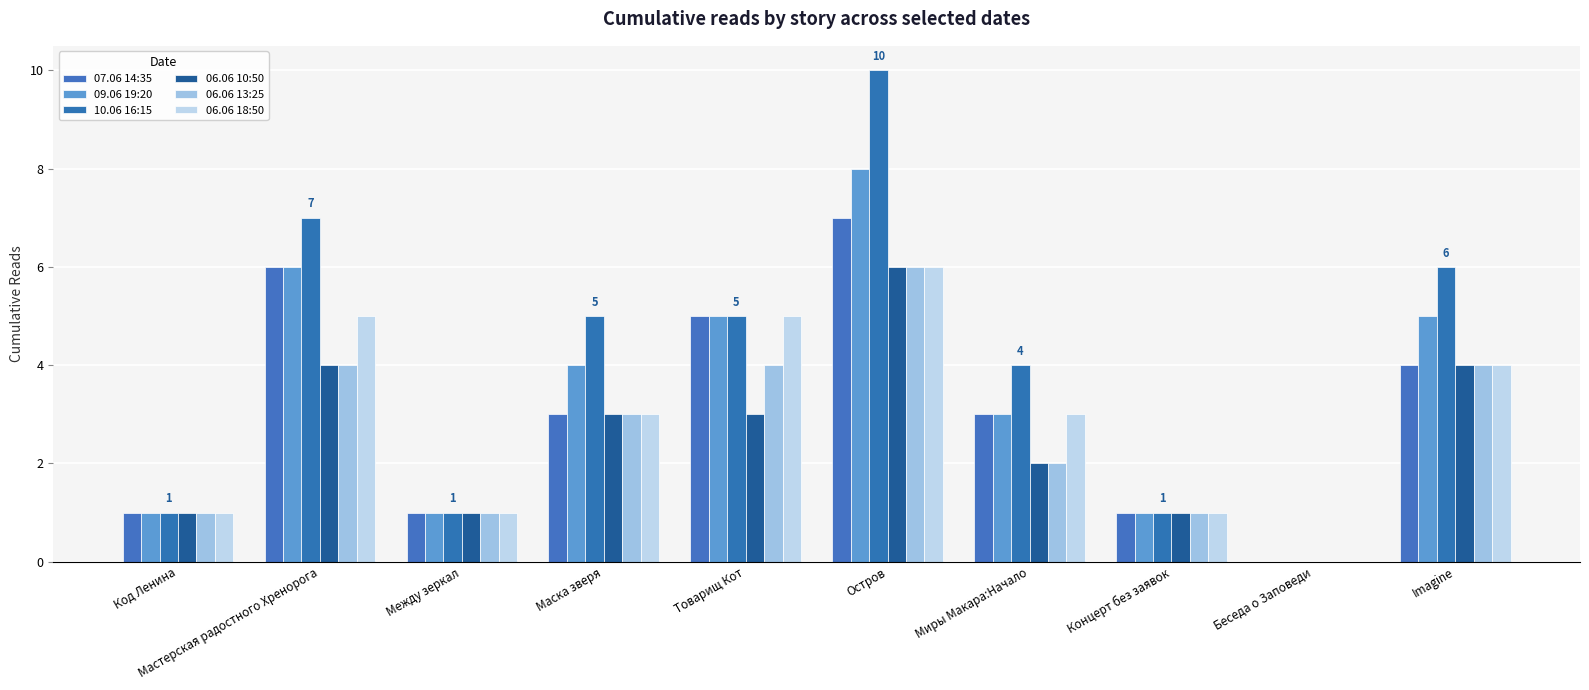

What are all the series names shown in the legend?

07.06 14:35, 09.06 19:20, 10.06 16:15, 06.06 10:50, 06.06 13:25, 06.06 18:50